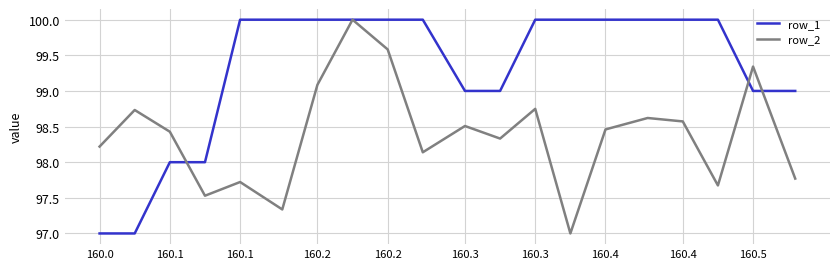

Is this an area chart (filled region under the line)?

No